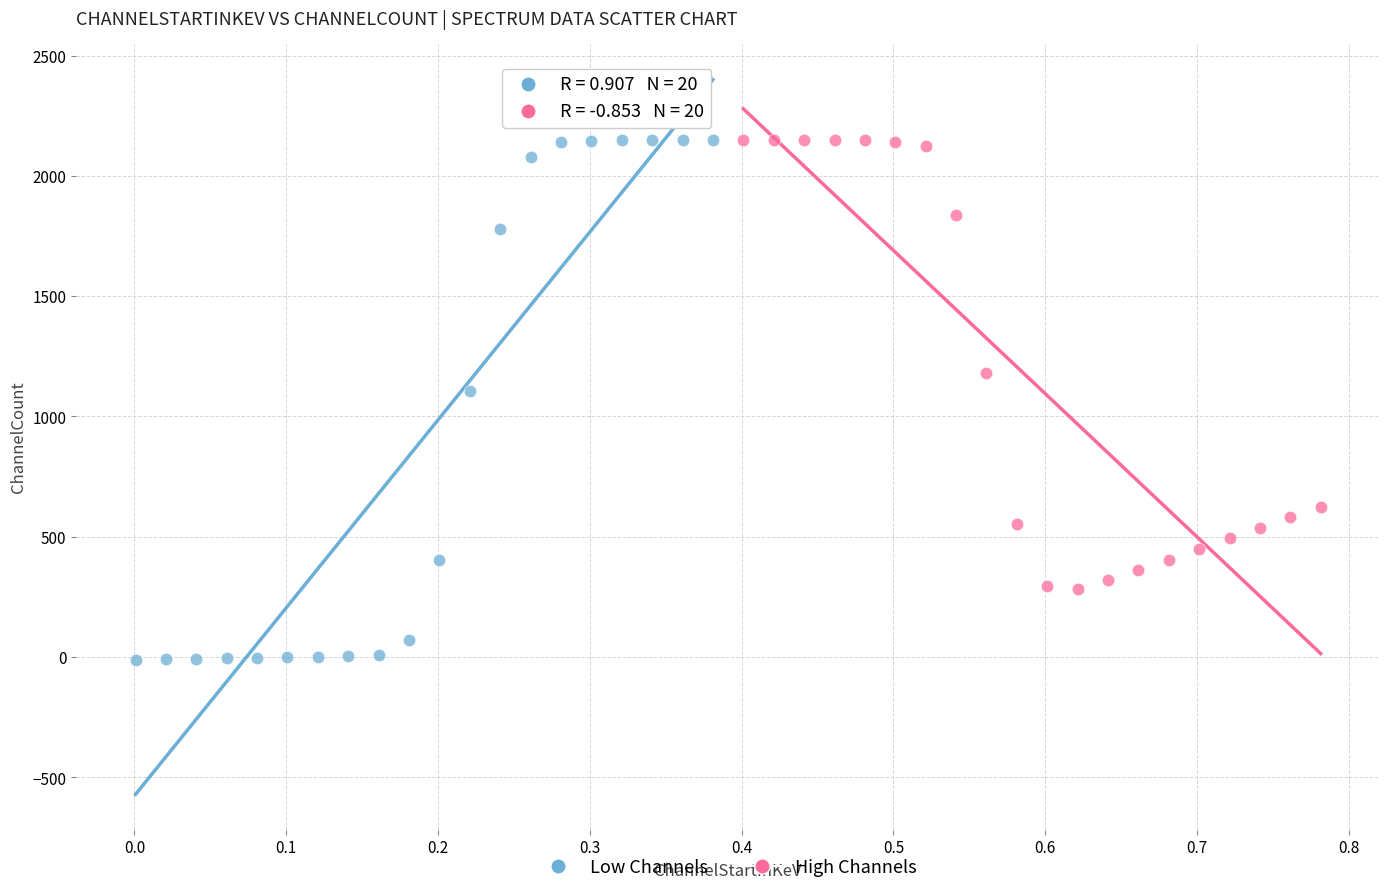

Which series has the widest spread of Y values?

Low Channels